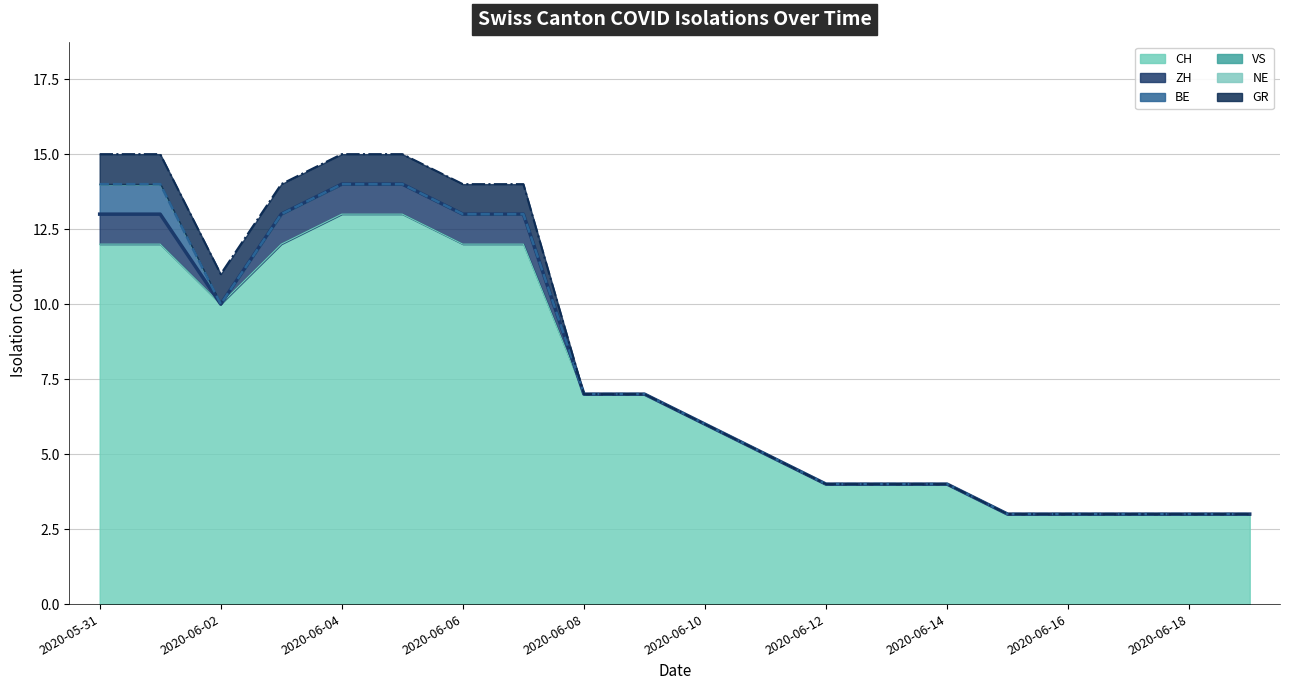

Reading left to right, what are all the values shown in this chart?

CH: 12	12	10	12	13	13	12	12	7	7	6	5	4	4	4	3	3	3	3	3
ZH: 1	1	0	1	1	1	1	1	0	0	0	0	0	0	0	0	0	0	0	0
BE: 1	1	0	0	0	0	0	0	0	0	0	0	0	0	0	0	0	0	0	0
VS: 0	0	0	0	0	0	0	0	0	0	0	0	0	0	0	0	0	0	0	0
NE: 0	0	0	0	0	0	0	0	0	0	0	0	0	0	0	0	0	0	0	0
GR: 1	1	1	1	1	1	1	1	0	0	0	0	0	0	0	0	0	0	0	0